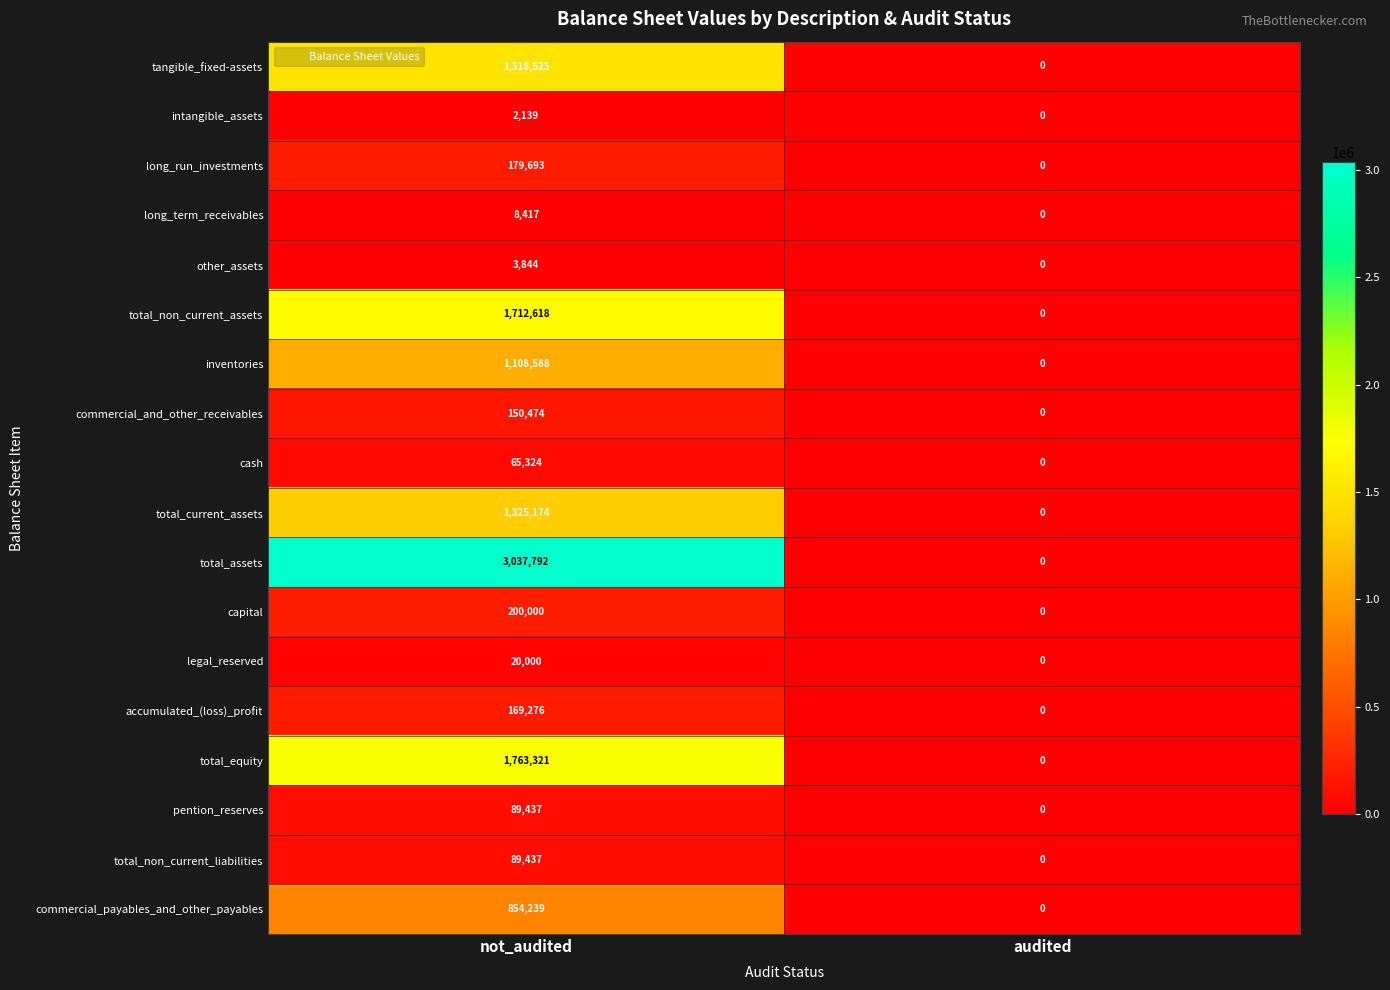

Count the number of data series in this chart.

18